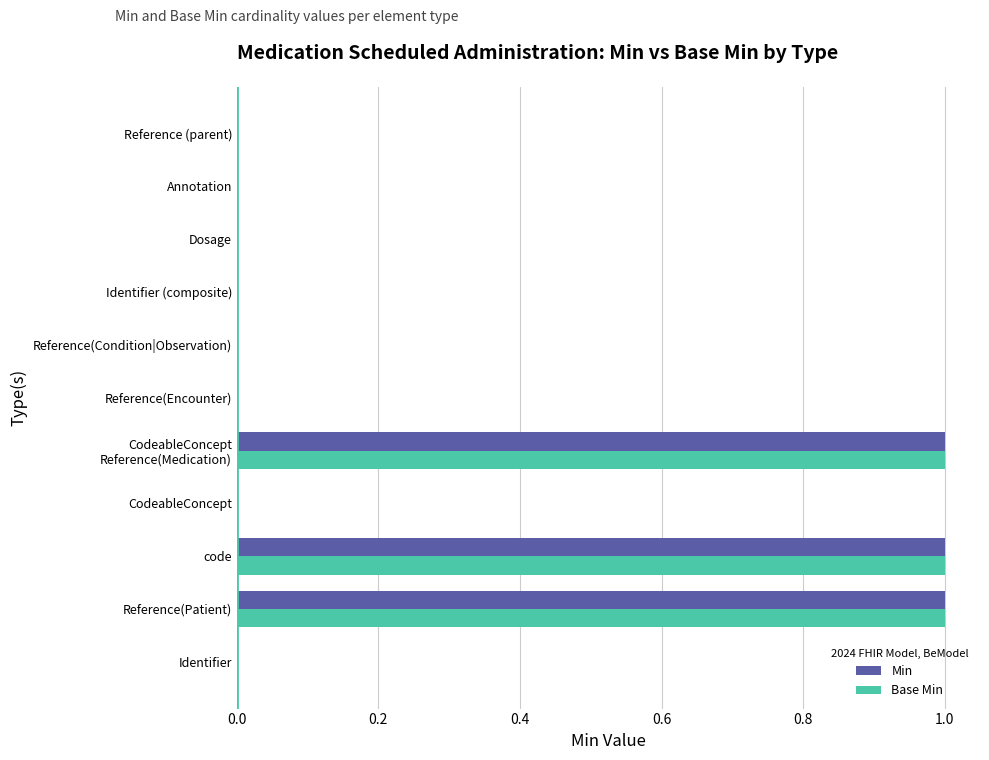

Is the value of Base Min at Reference(Patient) greater than the value of Min at Reference(Encounter)?

Yes